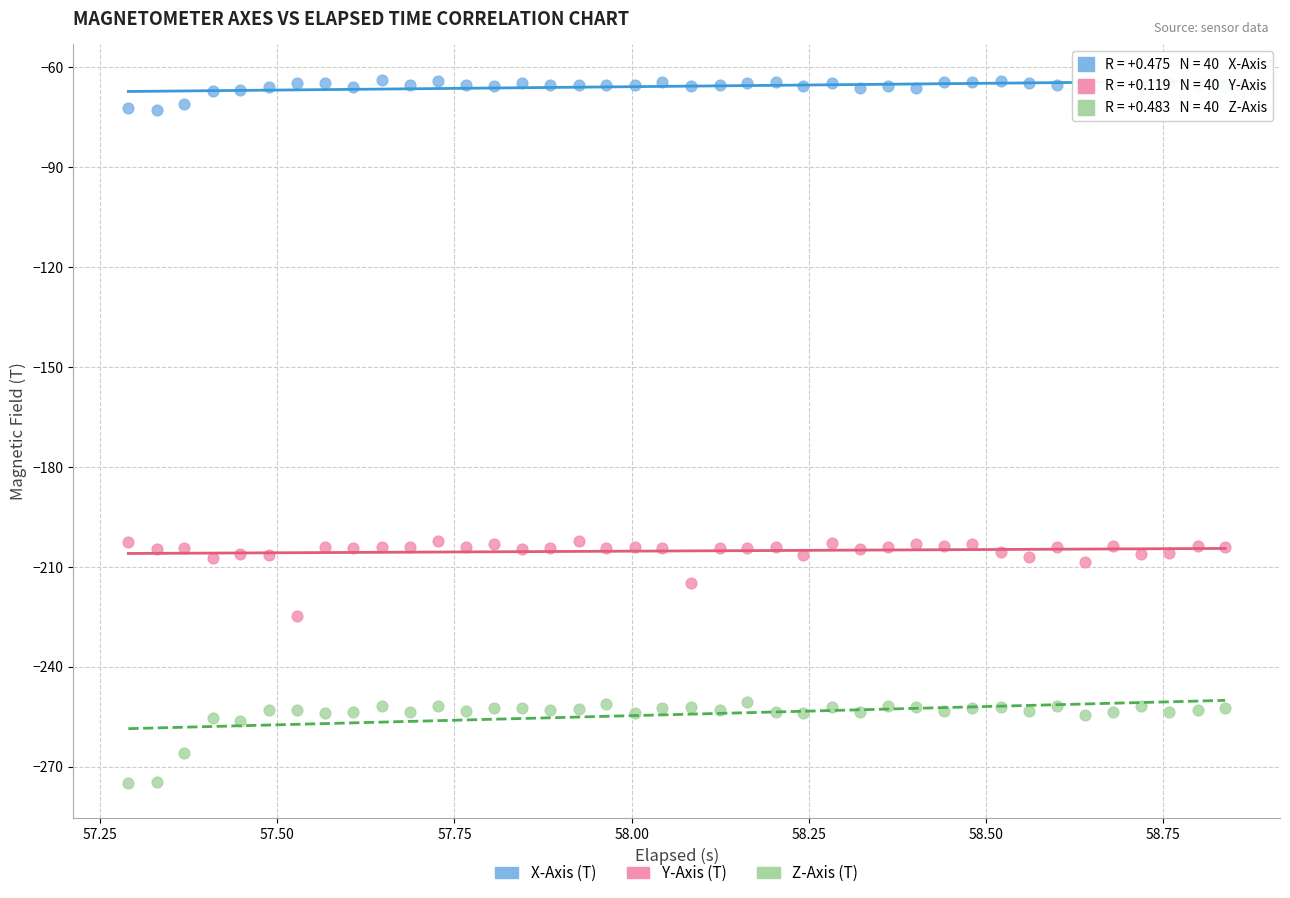

Across all data points, what is the range of Y values (max minus min)?

211.2